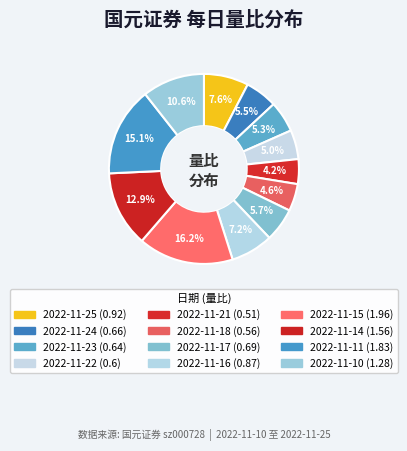

What percentage is the 2022-11-18 slice, to the nearest percent?

5%